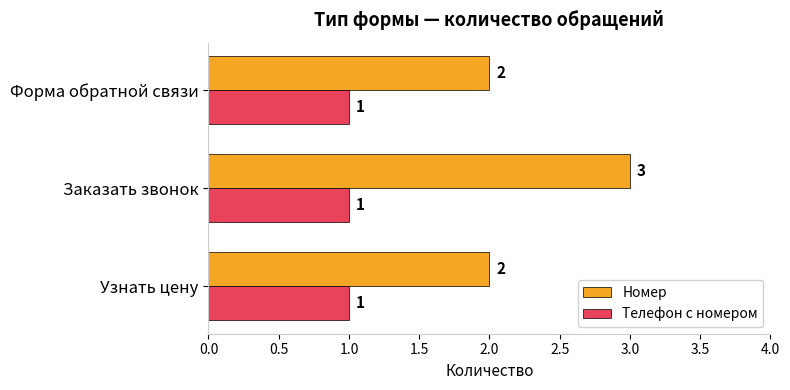

What is the average value of the Телефон с номером series?

1